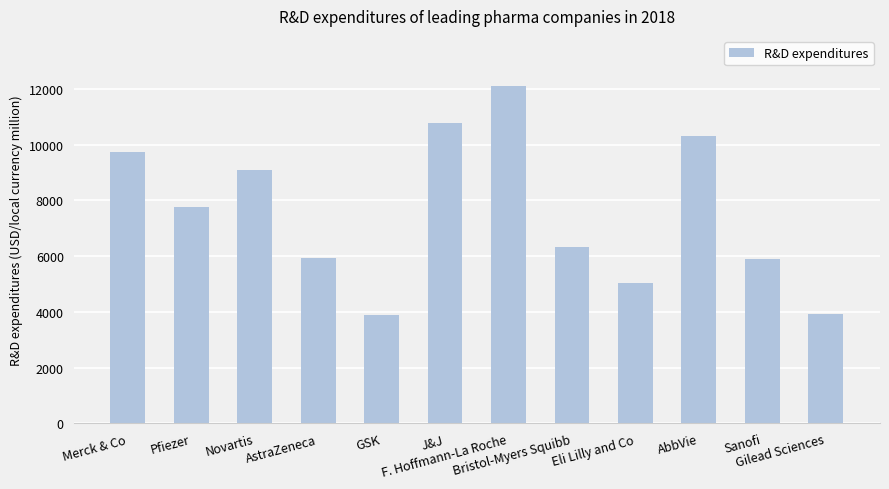

What is the sum of all values?

90830.2